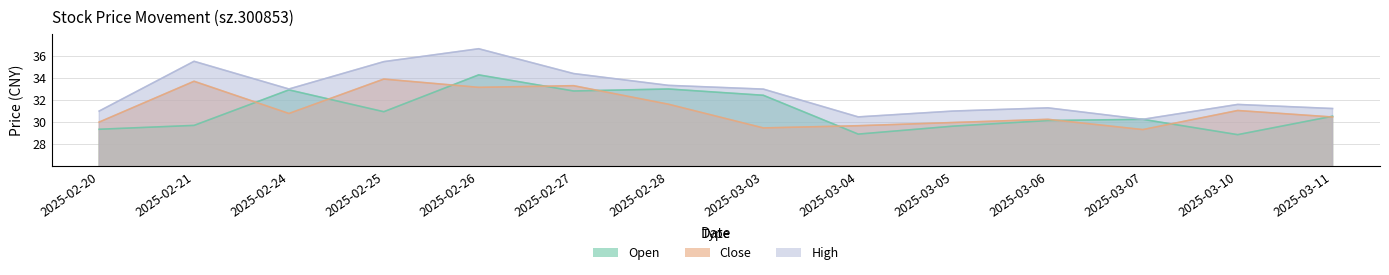

What is the label of the 3rd point from the left?

2025-02-24